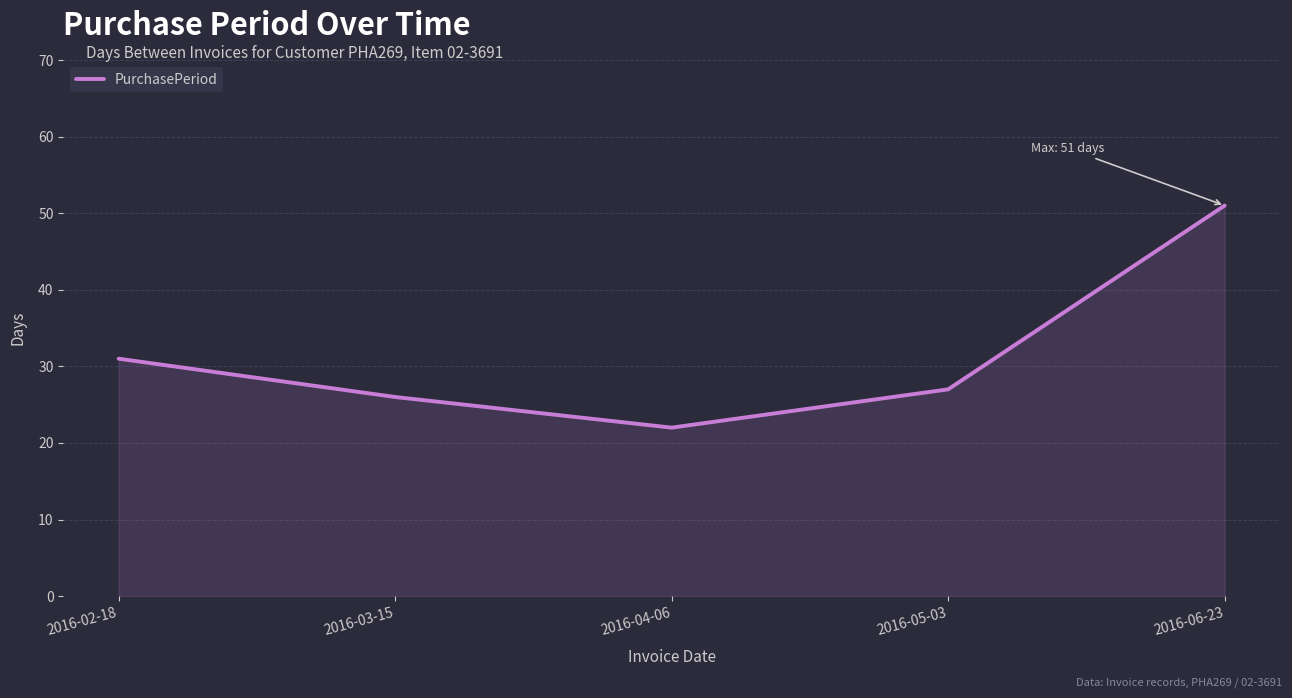

Where is the first local minimum?

2016-04-06